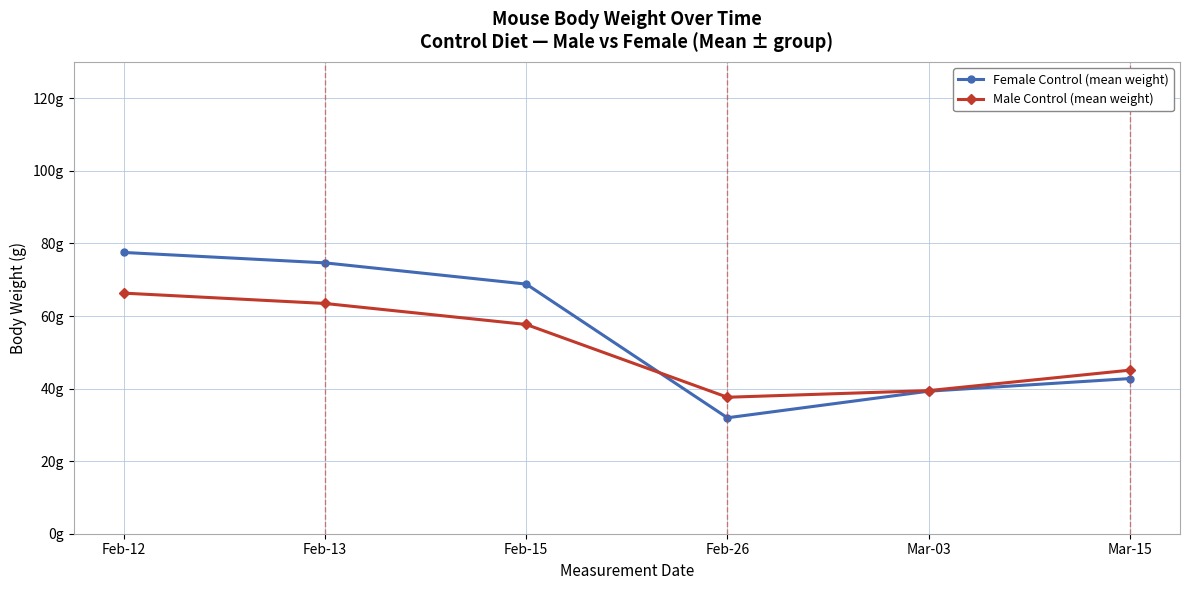

What is the label of the 4th point from the right?

Feb-15